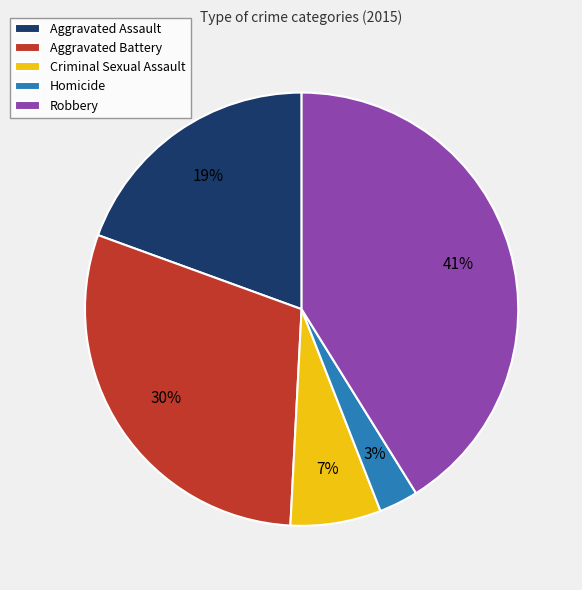

Rank the categories by value from highest to lowest.

Robbery, Aggravated Battery, Aggravated Assault, Criminal Sexual Assault, Homicide